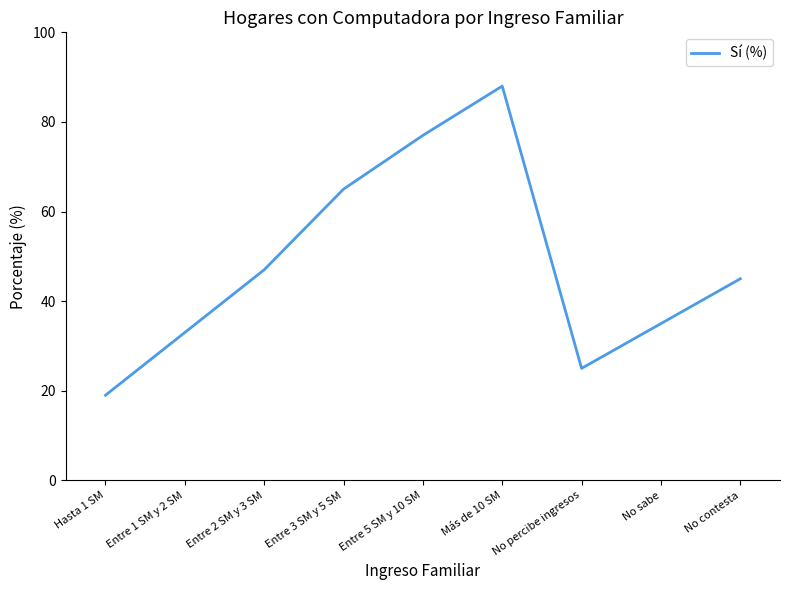

Reading right to left, list all the values displayed in this chart.

No contesta=45	No sabe=35	No percibe ingresos=25	Más de 10 SM=88	Entre 5 SM y 10 SM=77	Entre 3 SM y 5 SM=65	Entre 2 SM y 3 SM=47	Entre 1 SM y 2 SM=33	Hasta 1 SM=19